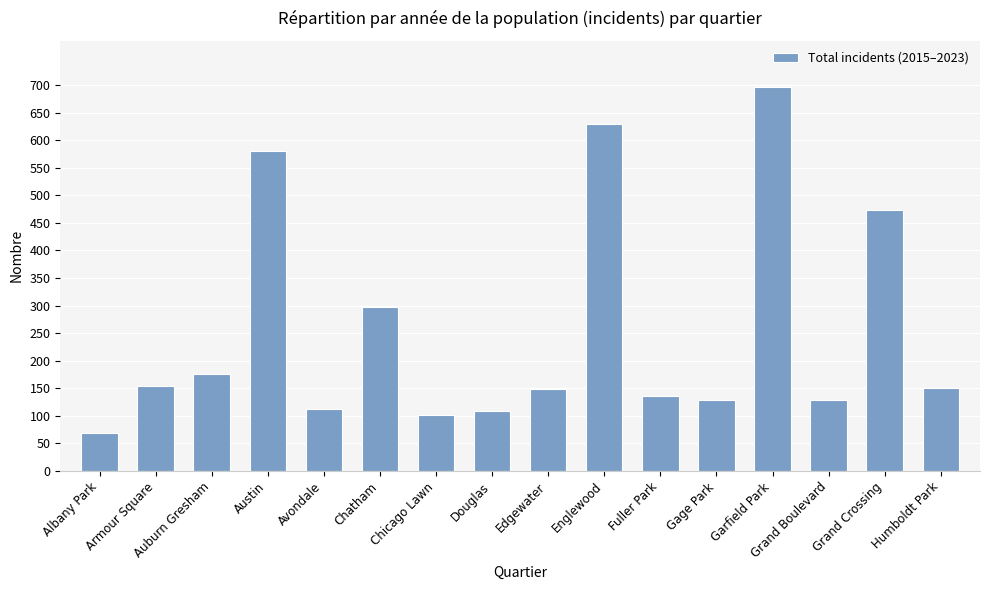

Which category has the highest value across all series?

Garfield Park